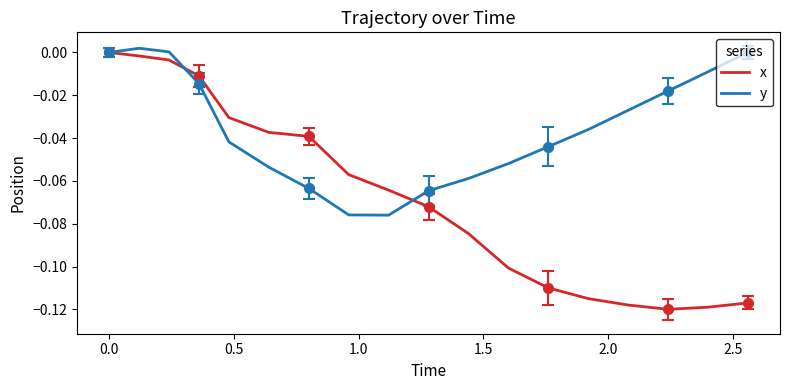

List the series in order of their overall mean, lowest first.

x, y